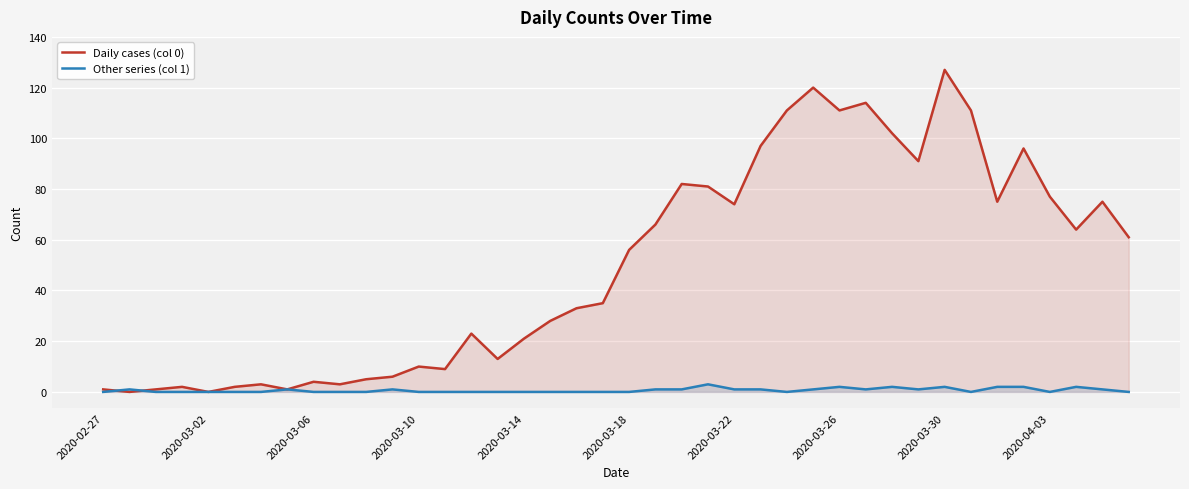

The value of Daily cases (col 0) at 2020-03-02 is 0. True or false?

True